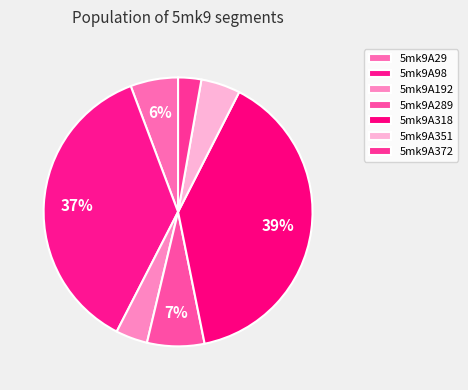

How many segments does this pie chart have?

7